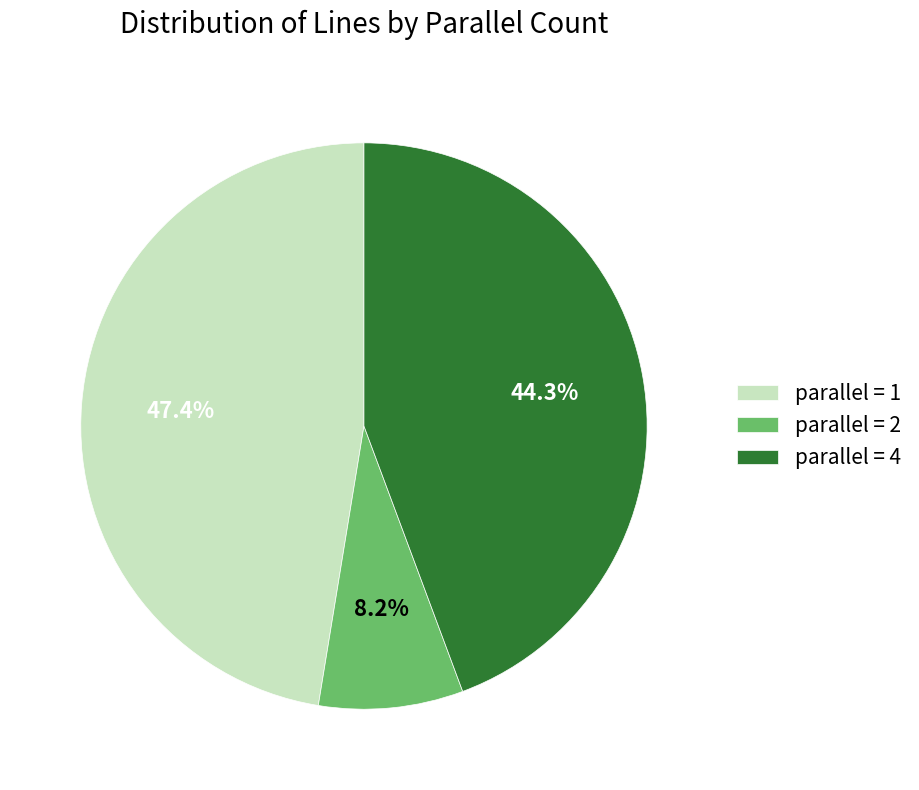

Between parallel = 1 and parallel = 4, which is larger?

parallel = 1